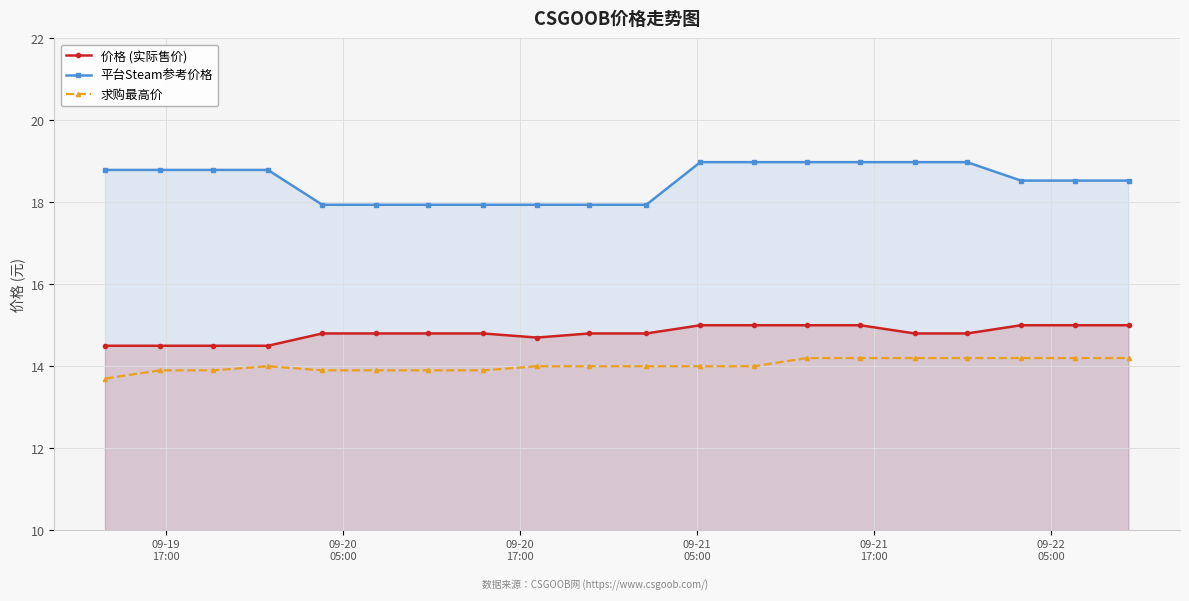

List the series in order of their peak value, highest first.

平台Steam参考价格, 价格 (实际售价), 求购最高价